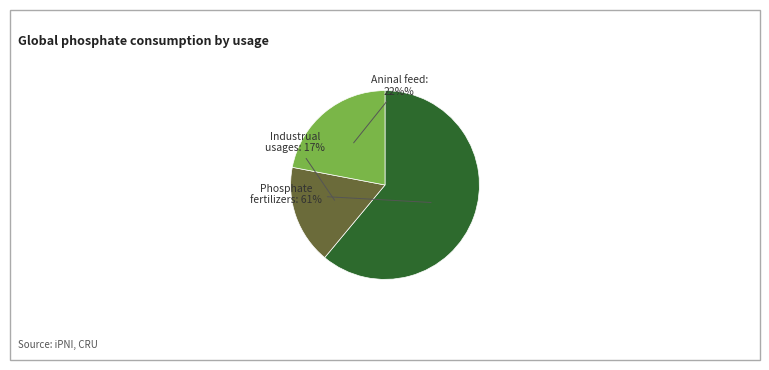

Is there any slice that represents more than half of the pie?

Yes